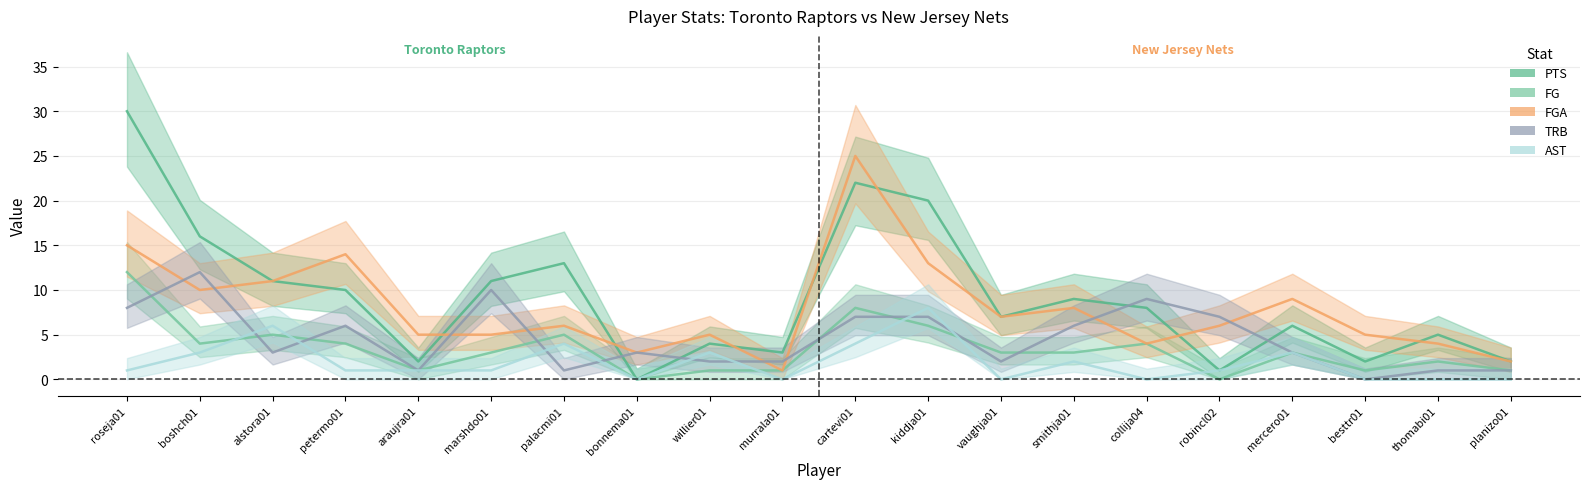

At which category is the sum across all series the highest?

roseja01